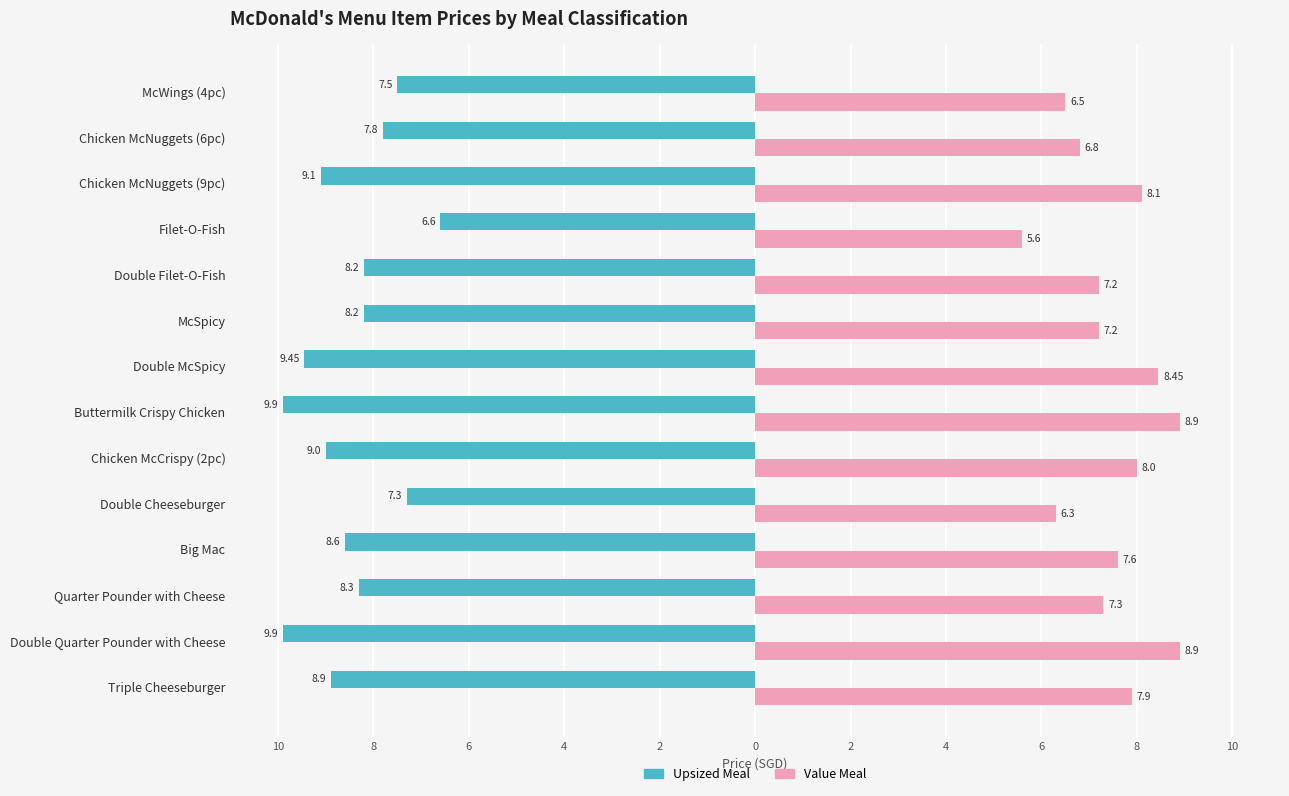

What are all the series names shown in the legend?

Upsized Meal, Value Meal